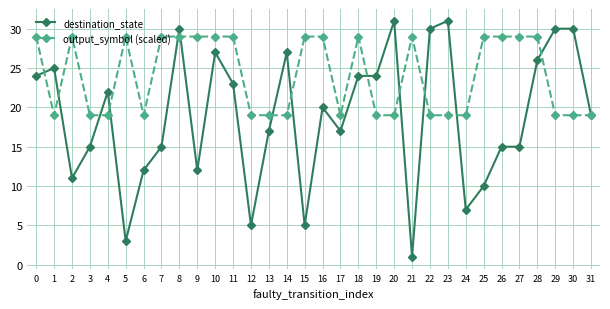

True or false: output_symbol (scaled) has a value of 10 at 19.

False